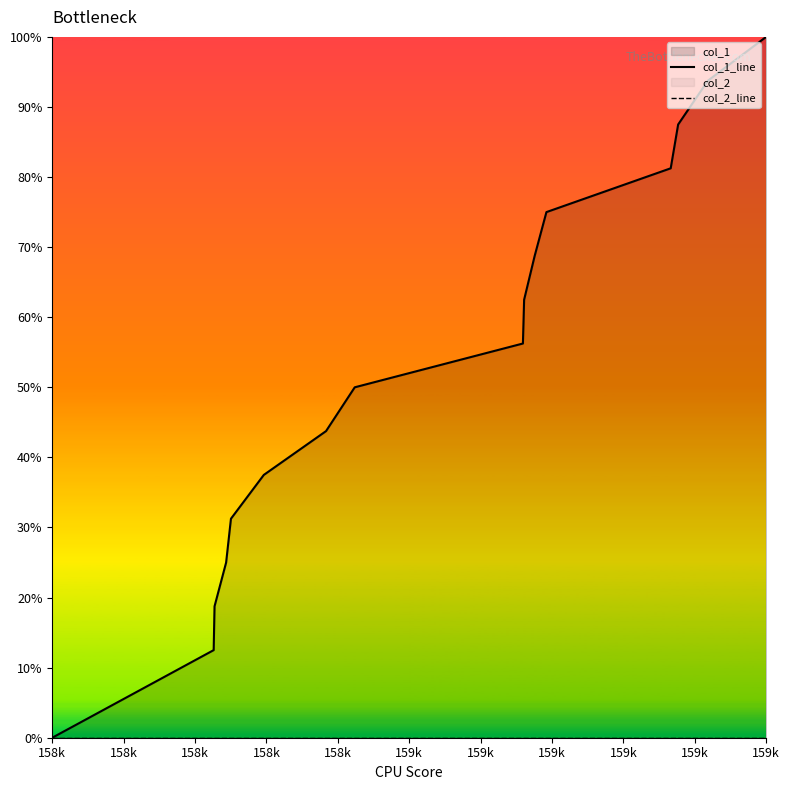

True or false: col_2_line and col_1_line cross at least once.

False